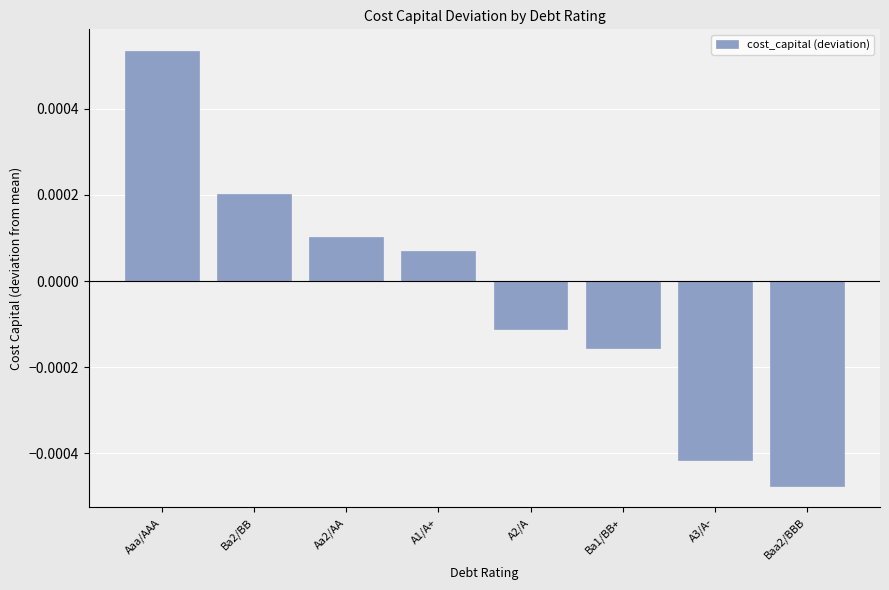

List the labels in order of value, largest first.

Aaa/AAA, Ba2/BB, Aa2/AA, A1/A+, A2/A, Ba1/BB+, A3/A-, Baa2/BBB